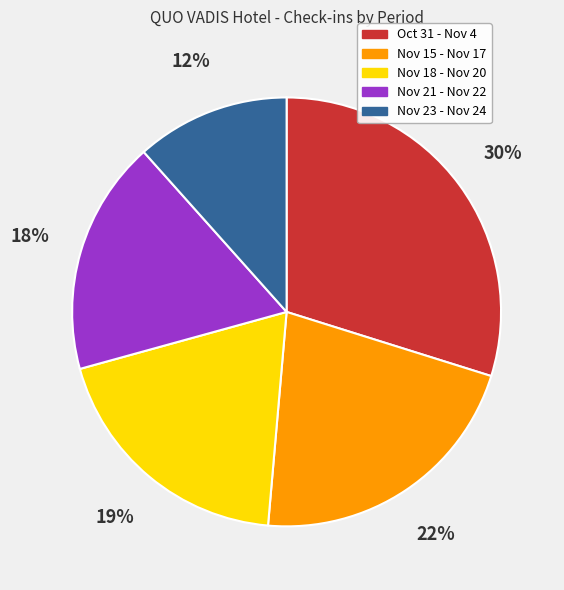

Is there a majority slice in this chart?

No